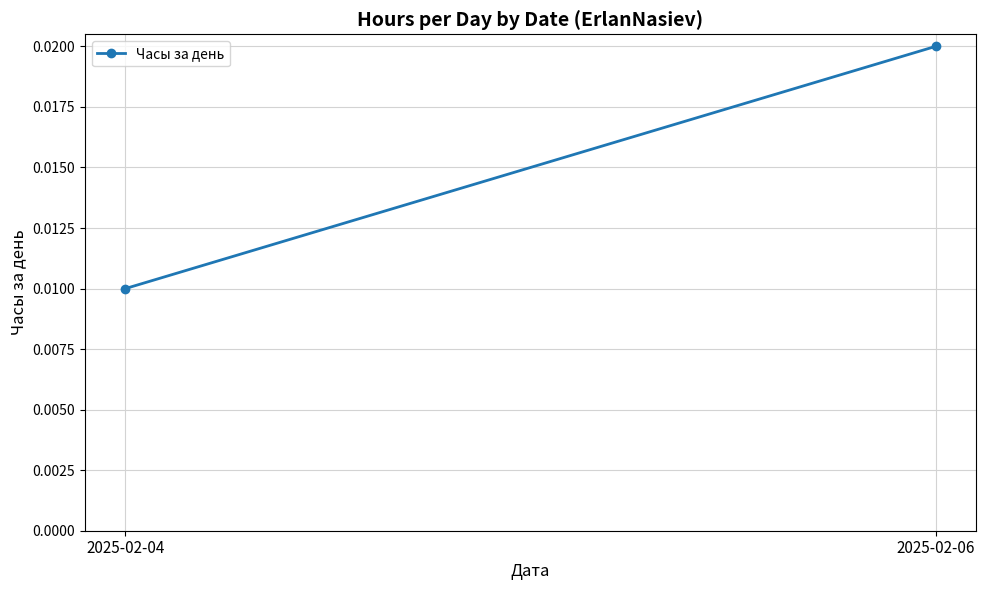

The chart shows a value of 0.0 at 2025-02-04. True or false?

True